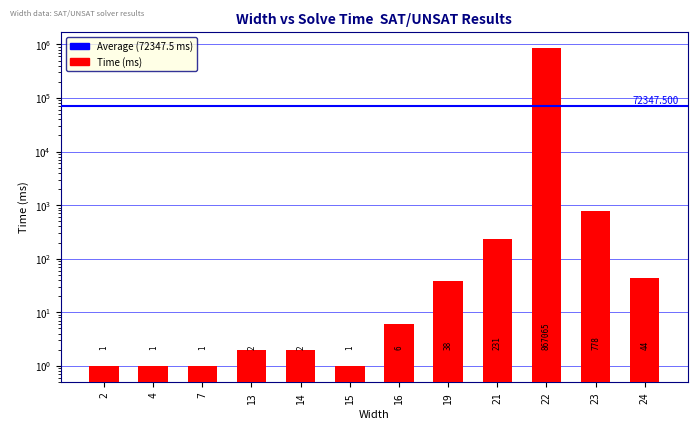

What is the change in value from 16 to 23?

+772